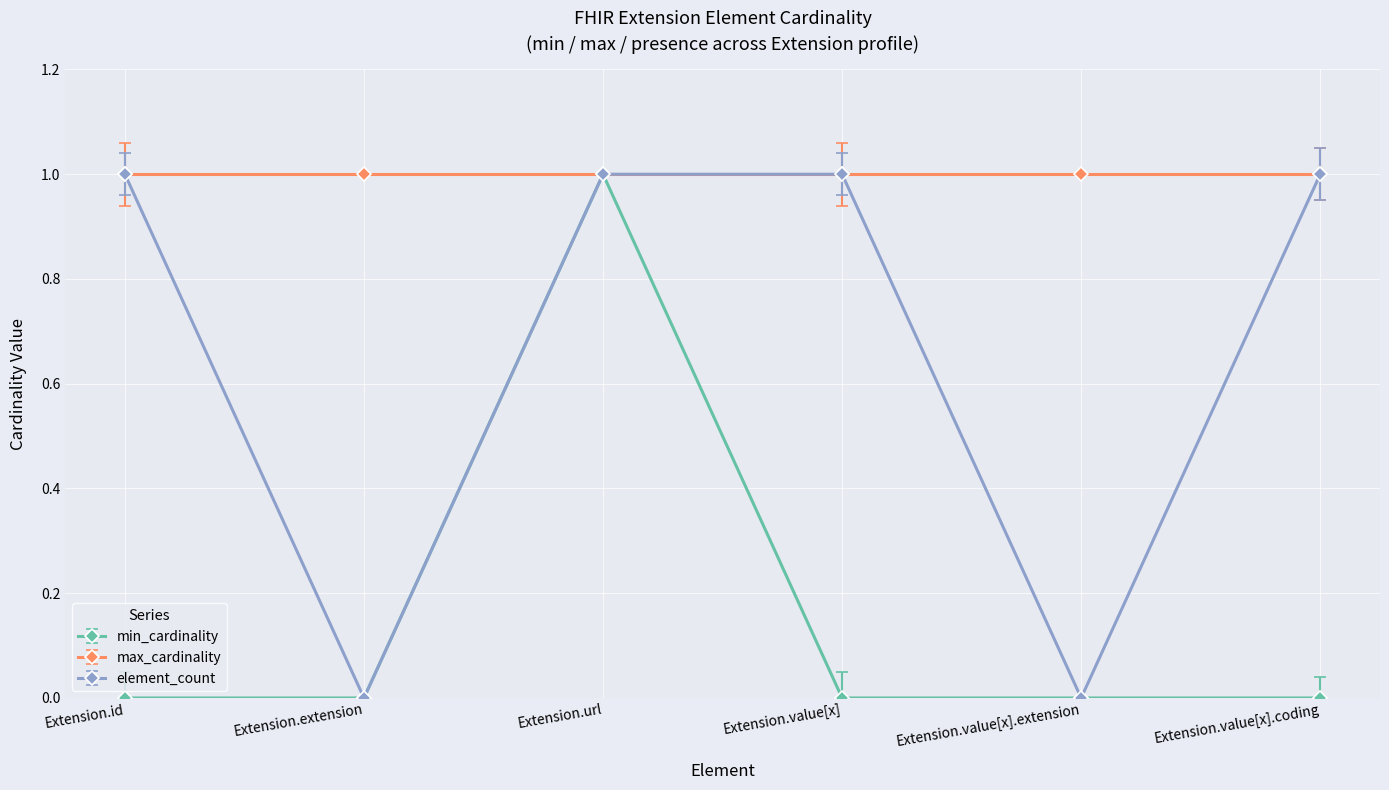

Rank the series by their average value, from highest to lowest.

max_cardinality, element_count, min_cardinality